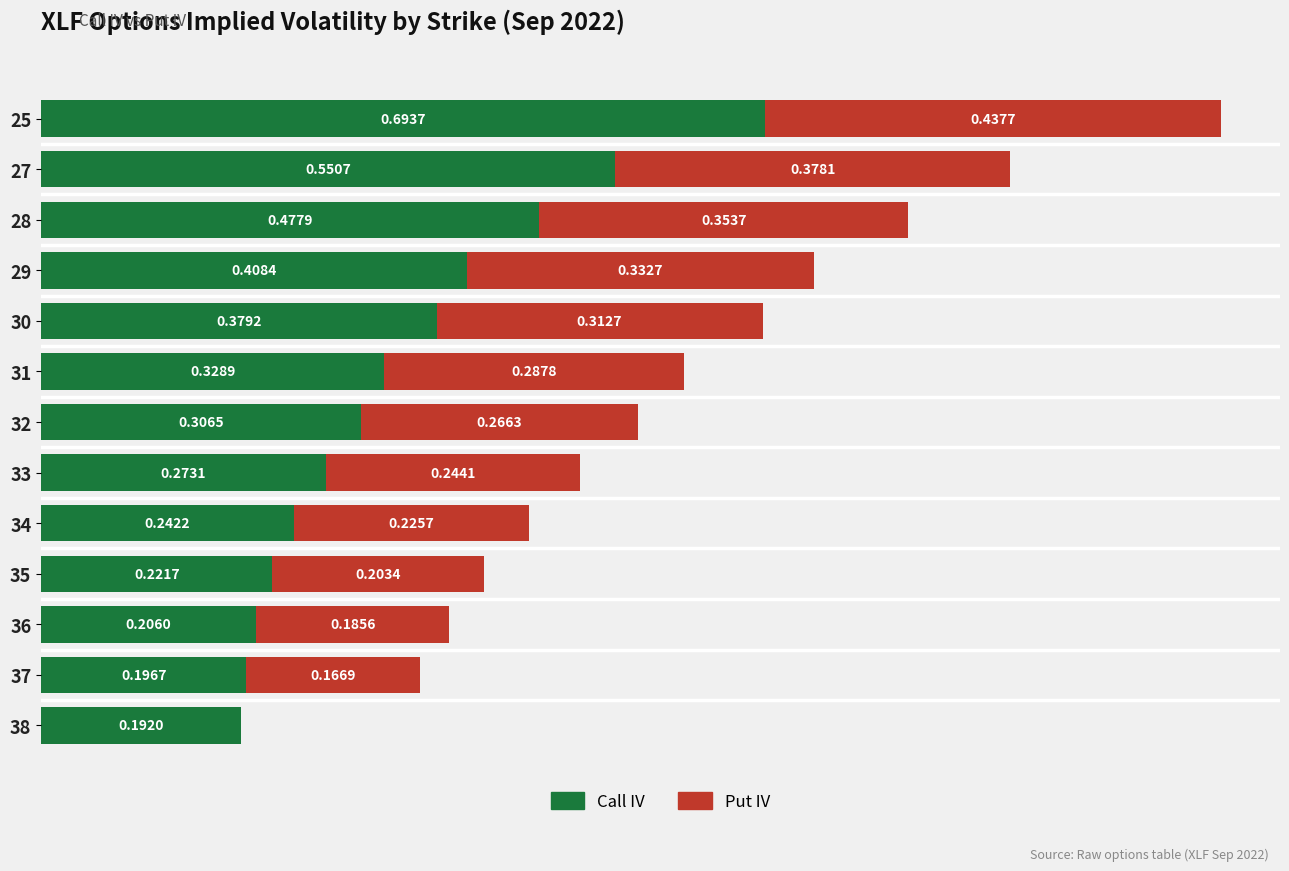

What are all the series names shown in the legend?

Call IV, Put IV